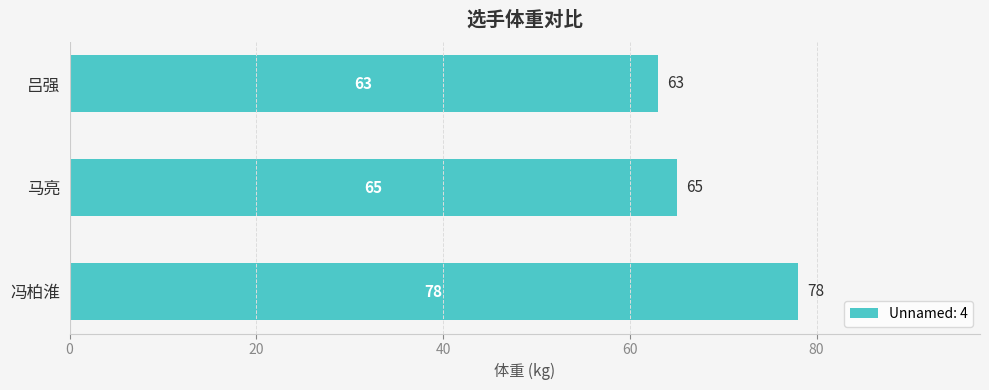

What is the difference between the maximum and second lowest values?

13